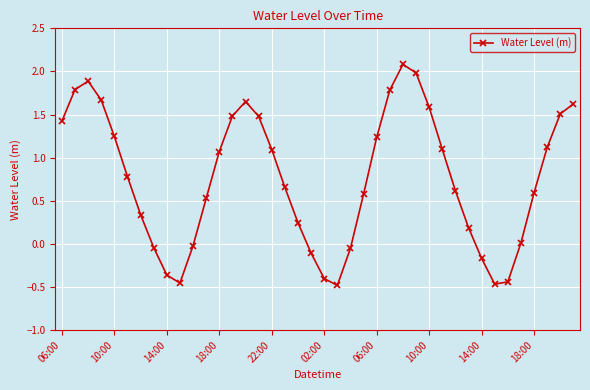

What is the value of the 17th point from the left?

1.1